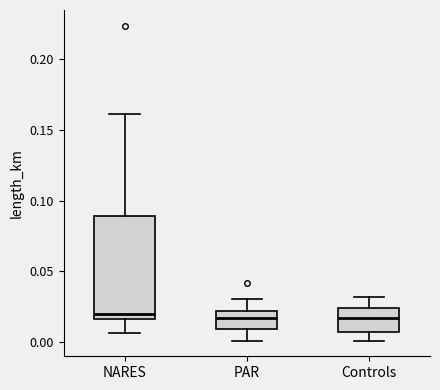

Comparing the boxes themselves (not the whiskers), which one is the tallest?

NARES